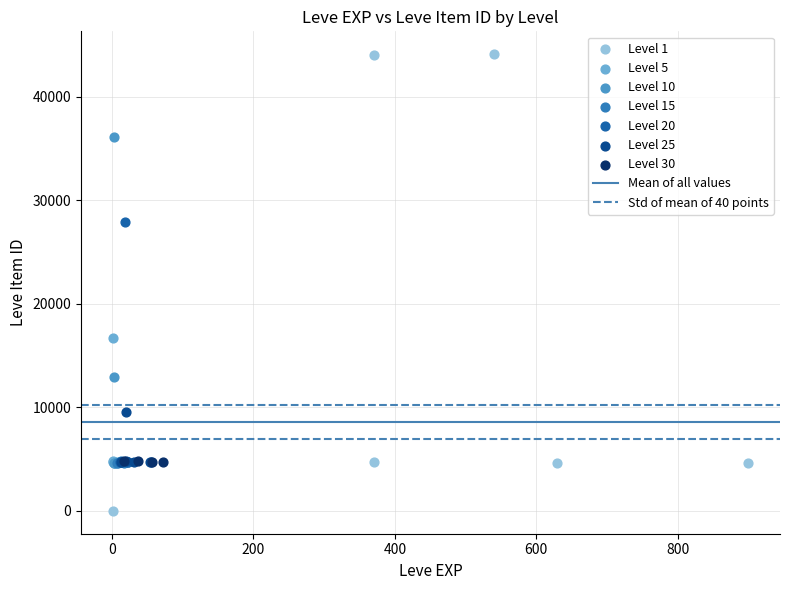

Which series contains the highest Y value?

Level 1